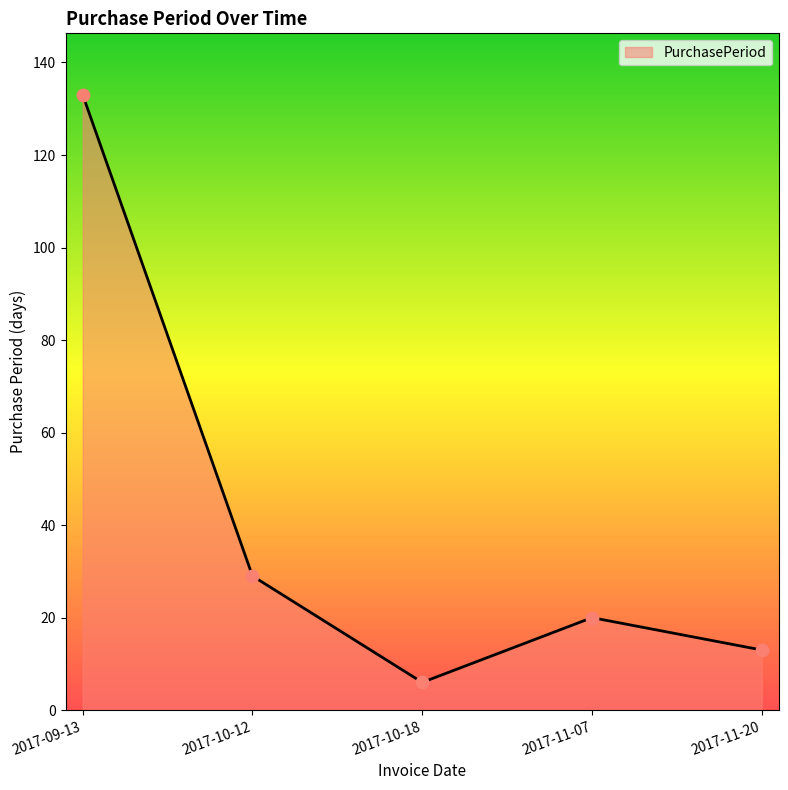

Between 2017-10-12 and 2017-11-07, which is larger?

2017-10-12